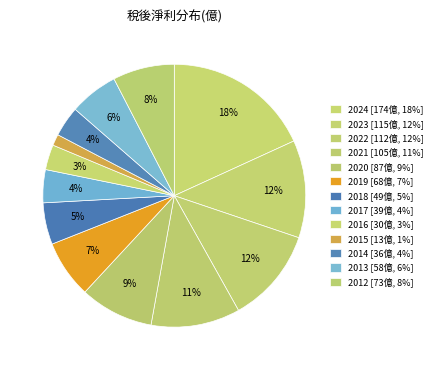

True or false: 2013 accounts for 6% of the total.

True